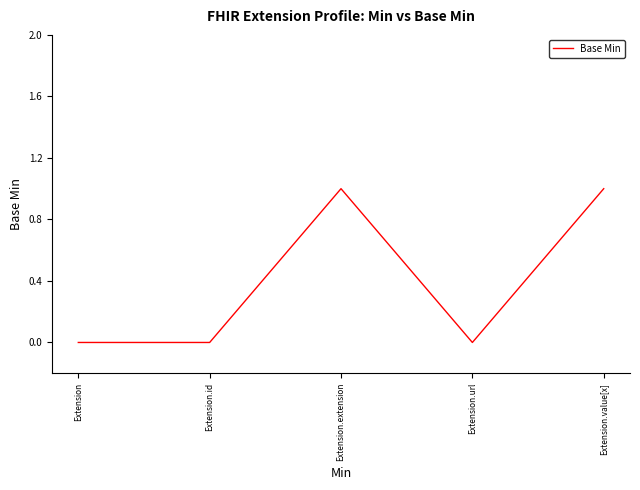

What is the sum of the values at Extension.extension and Extension.id?

1